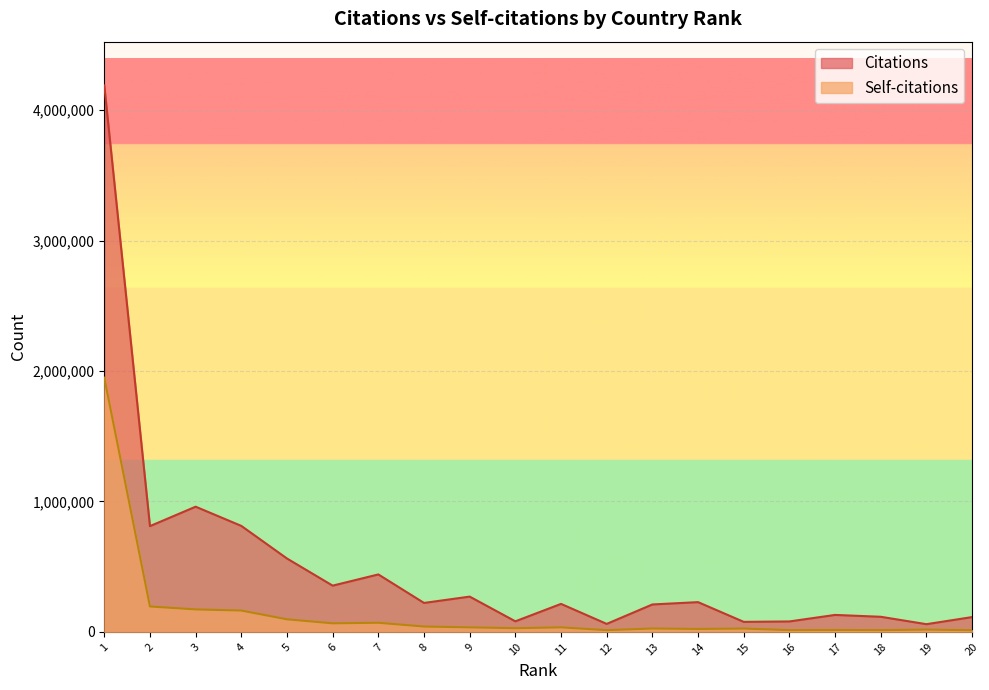

What are all the series names shown in the legend?

Citations, Self-citations